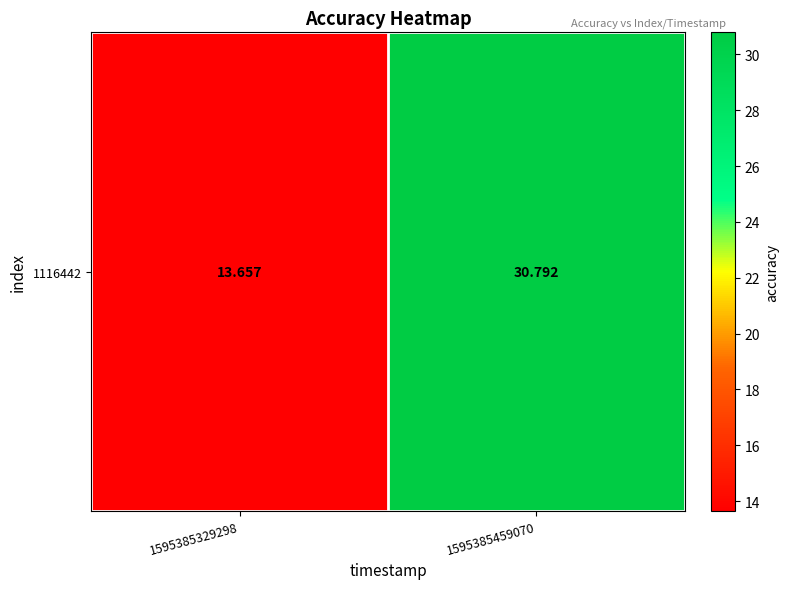

True or false: the data shows 13.7 at 1595385329298.

True